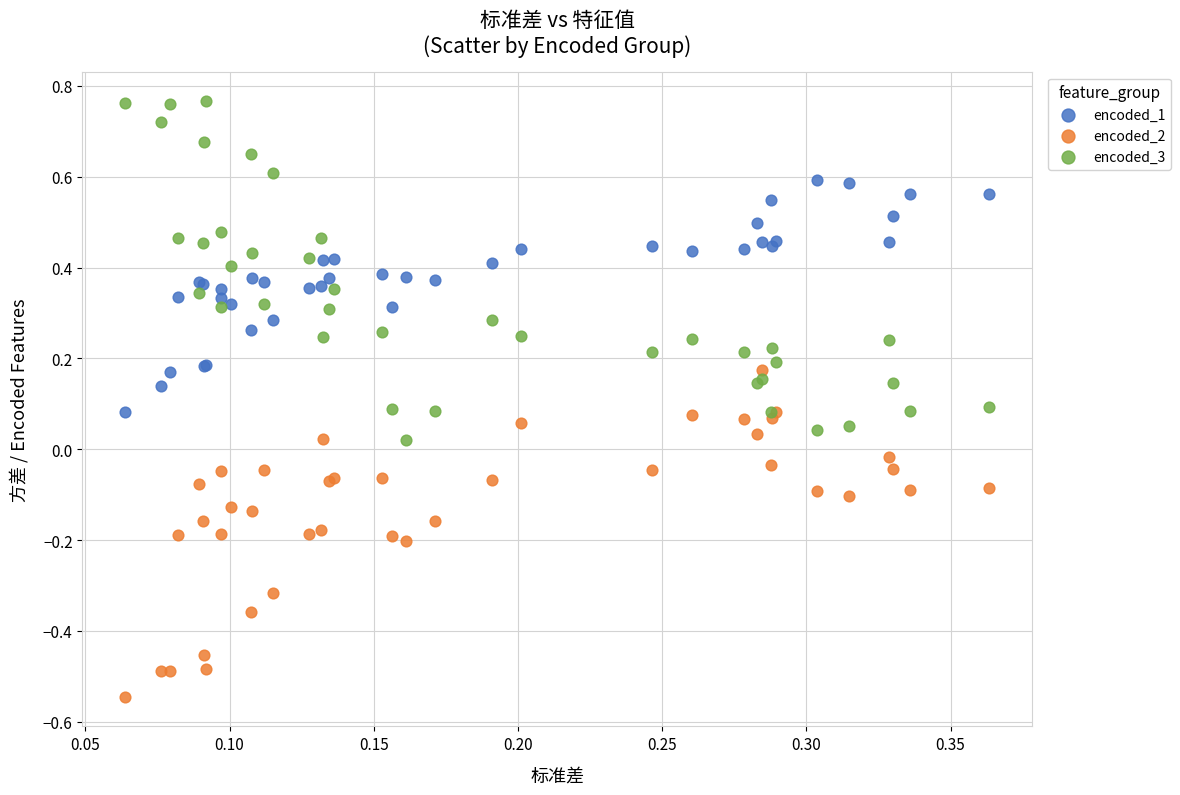

Which series contains the highest Y value?

encoded_3